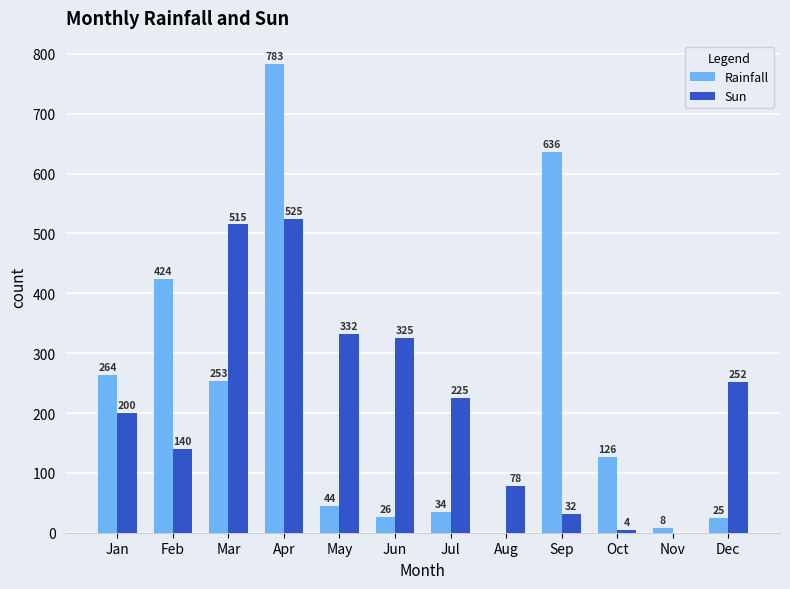

Which series has the largest range (max minus min)?

Rainfall